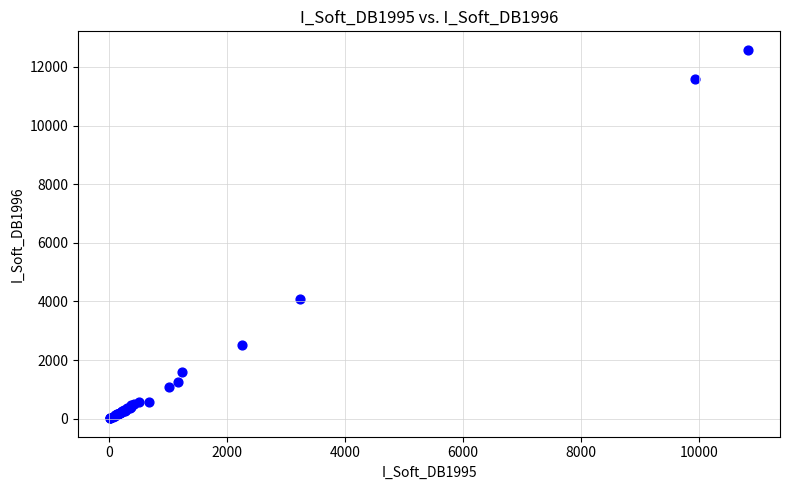

What Y value in the scatter plot is closest to 6301?

4086.4